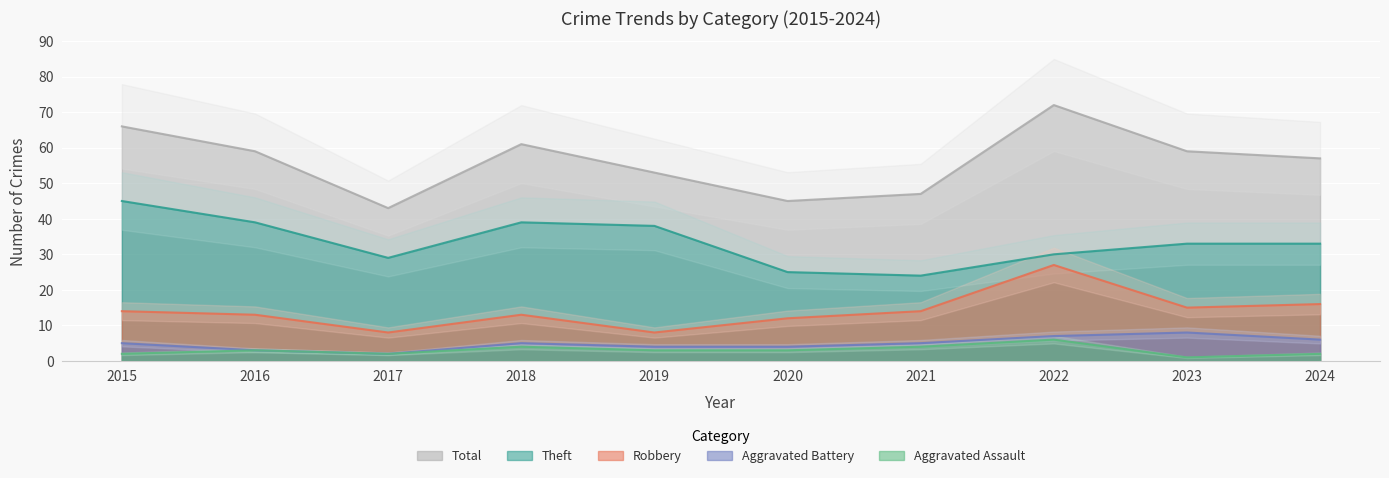

What is the sum of all Robbery values?

140